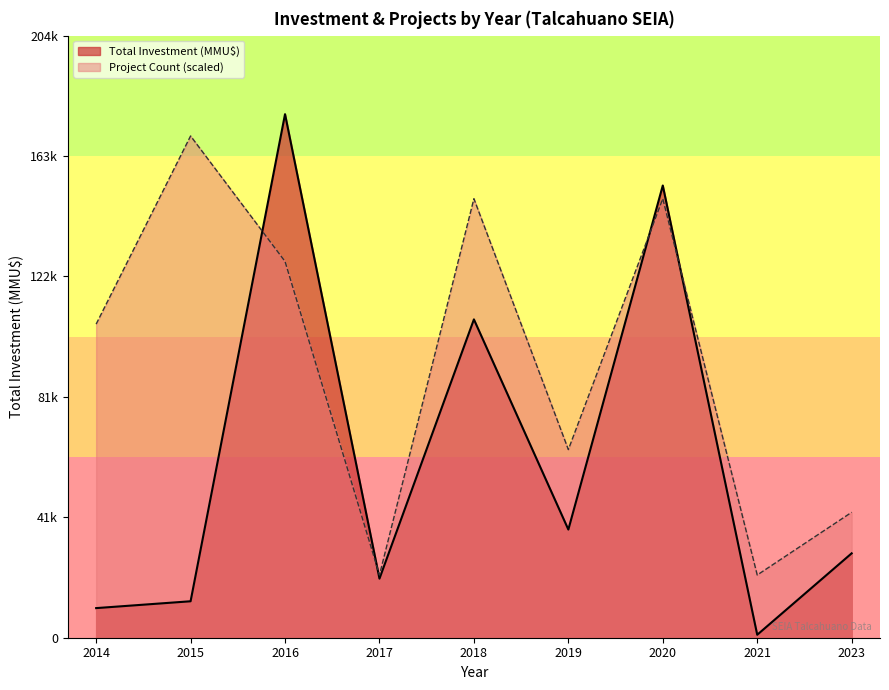

True or false: Total Investment (MMU$) and Project Count intersect in this chart.

True